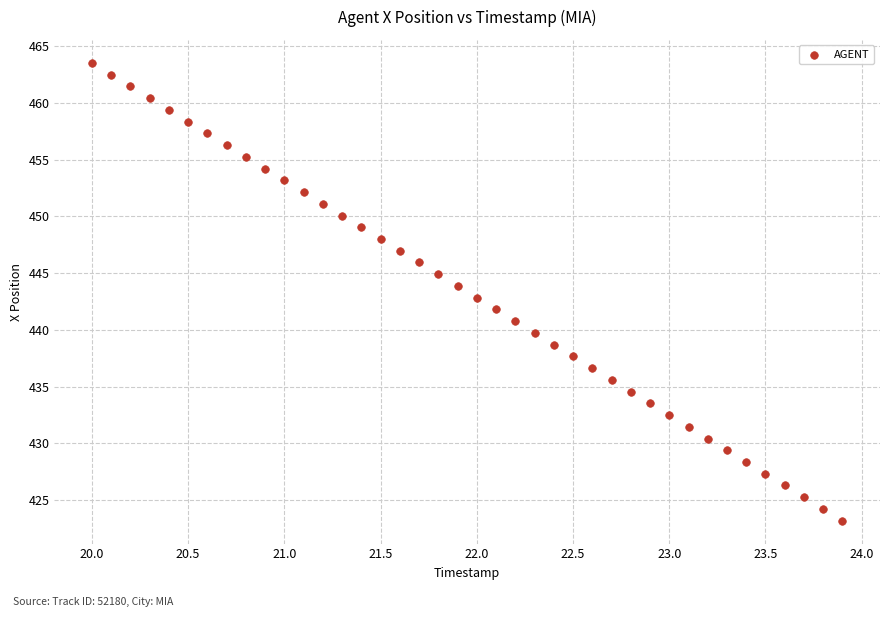

What is the range of X values (max minus min)?

3.9